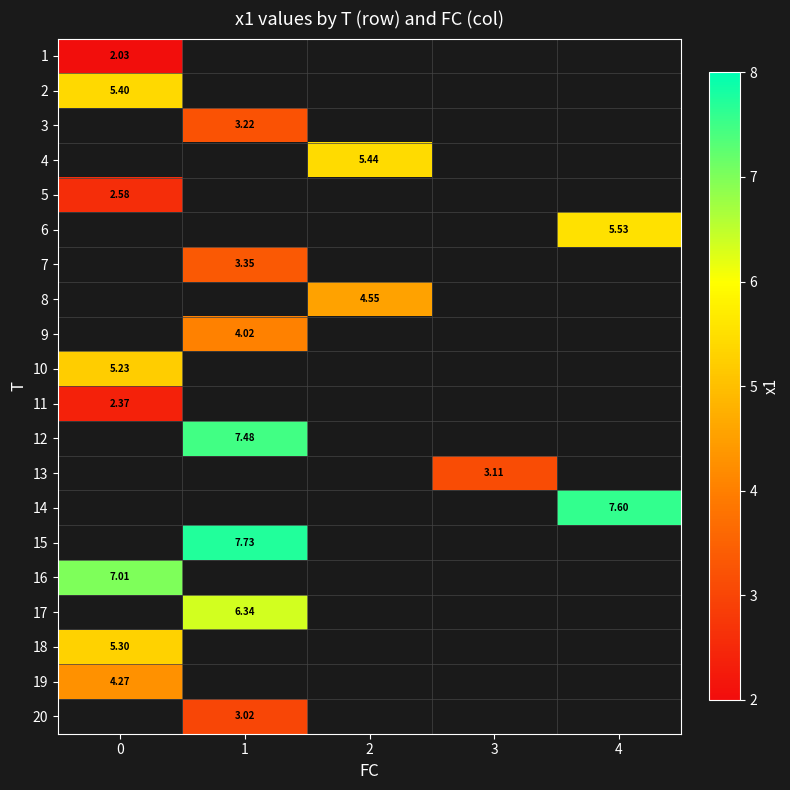

What is the maximum value for 19?

4.3